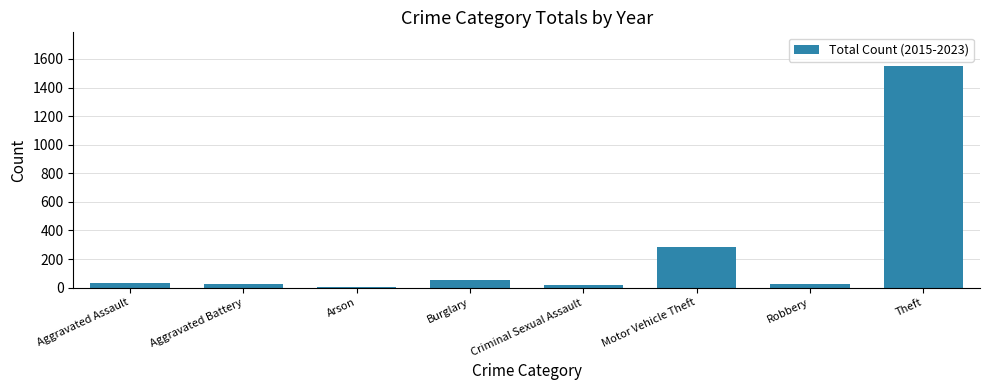

What is the sum of all values?

1996